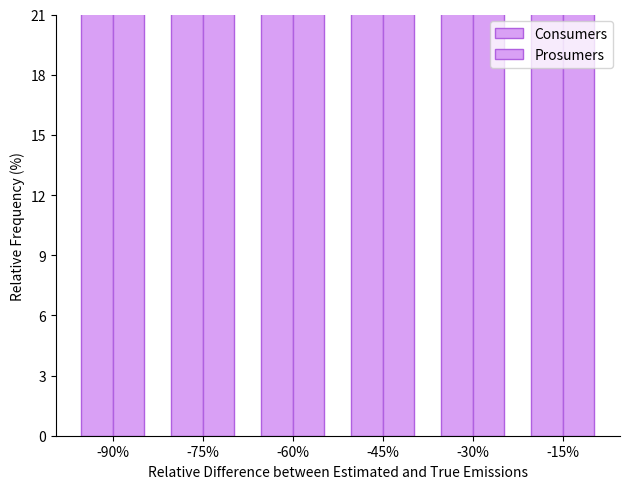

Rank the series at -30% from lowest to highest value.

Prosumers, Consumers